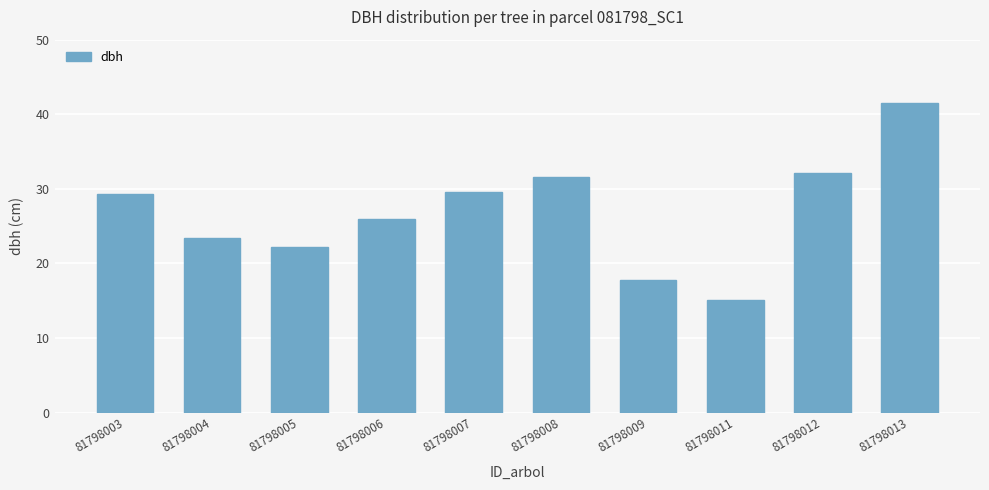

How many bars are there in total?

10